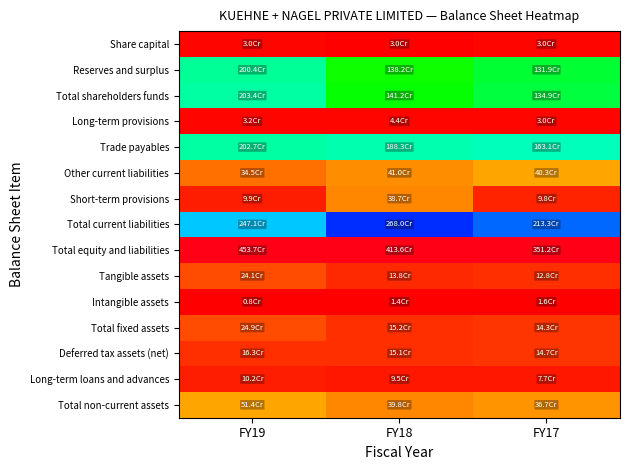

Reading left to right, extract all data points from this chart.

Share capital: FY19=0.0	FY18=0.0	FY17=0.0
Reserves and surplus: FY19=0.4	FY18=0.3	FY17=0.4
Total shareholders funds: FY19=0.4	FY18=0.3	FY17=0.4
Long-term provisions: FY19=0.0	FY18=0.0	FY17=0.0
Trade payables: FY19=0.4	FY18=0.5	FY17=0.5
Other current liabilities: FY19=0.1	FY18=0.1	FY17=0.1
Short-term provisions: FY19=0.0	FY18=0.1	FY17=0.0
Total current liabilities: FY19=0.5	FY18=0.6	FY17=0.6
Total equity and liabilities: FY19=1.0	FY18=1.0	FY17=1.0
Tangible assets: FY19=0.1	FY18=0.0	FY17=0.0
Intangible assets: FY19=0.0	FY18=0.0	FY17=0.0
Total fixed assets: FY19=0.1	FY18=0.0	FY17=0.0
Deferred tax assets (net): FY19=0.0	FY18=0.0	FY17=0.0
Long-term loans and advances: FY19=0.0	FY18=0.0	FY17=0.0
Total non-current assets: FY19=0.1	FY18=0.1	FY17=0.1